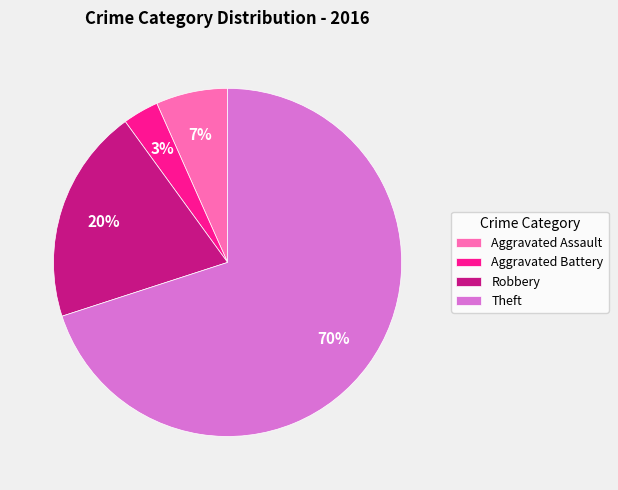

Which category has the biggest portion of the pie?

Theft